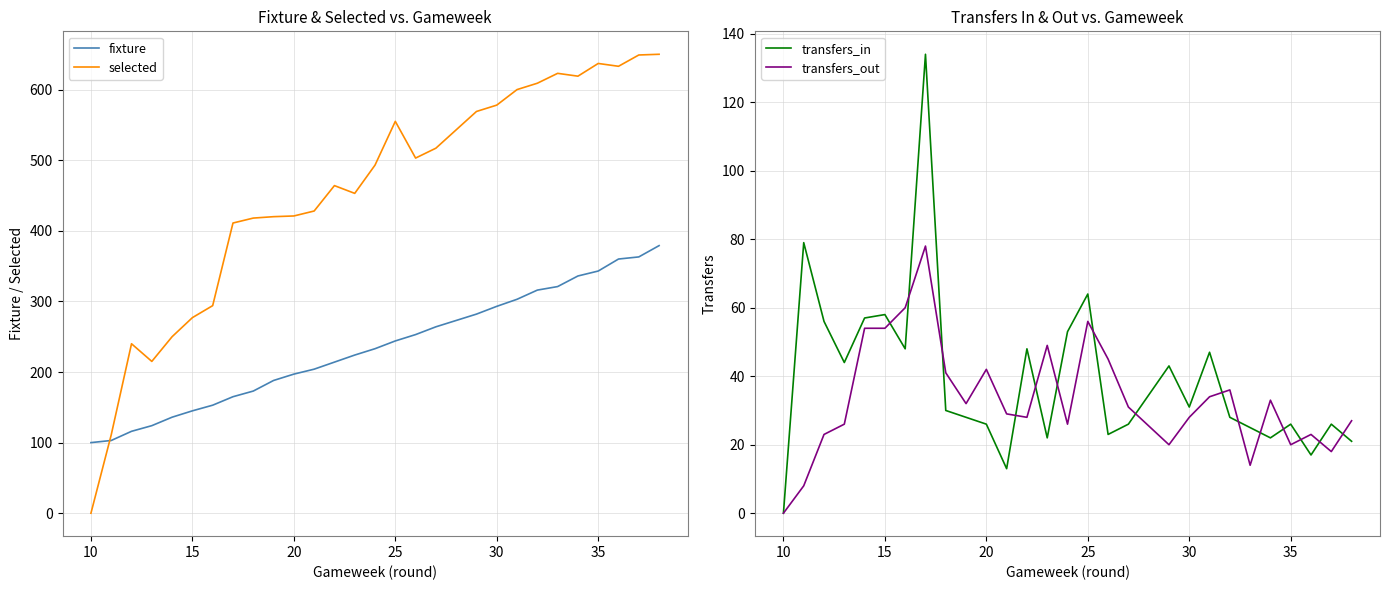

What is the approximate value of fixture at 25?

244